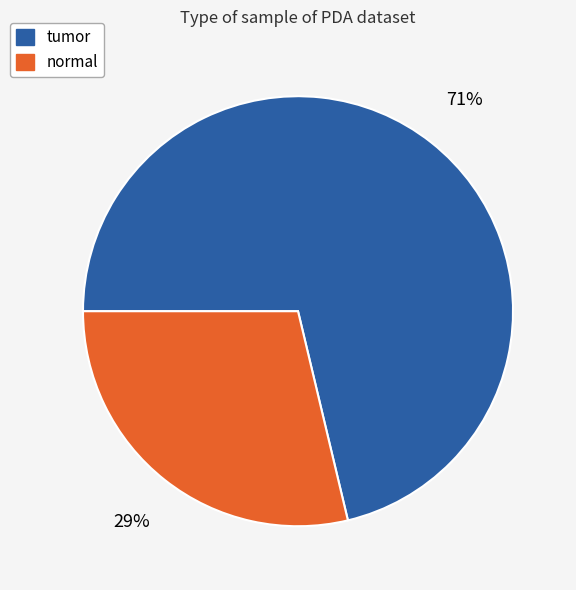

To the nearest percent, what is the combined percentage of normal and tumor?

100%